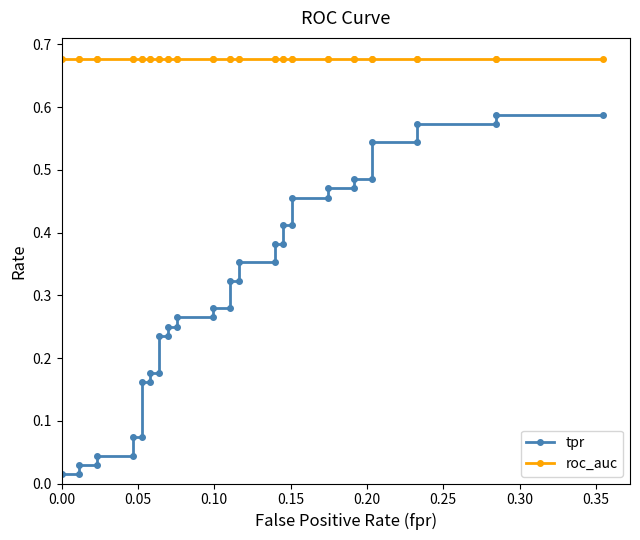

What are all the series names shown in the legend?

tpr, roc_auc